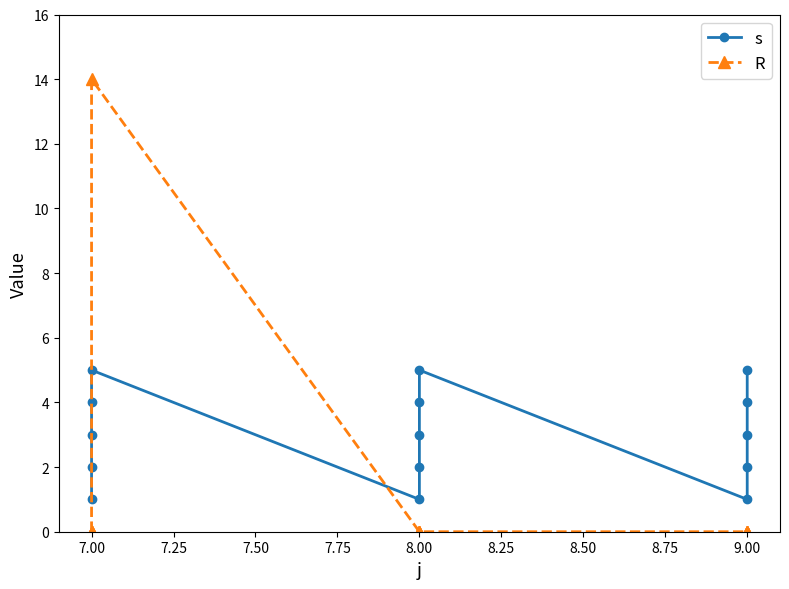

How many data points does each series have?

15